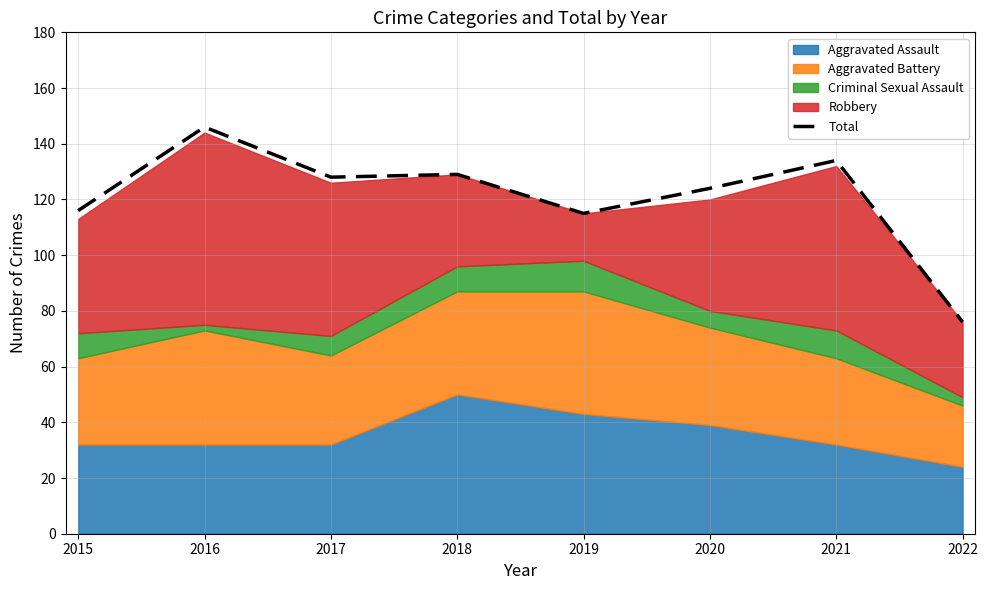

How many lines are shown in the chart?

1